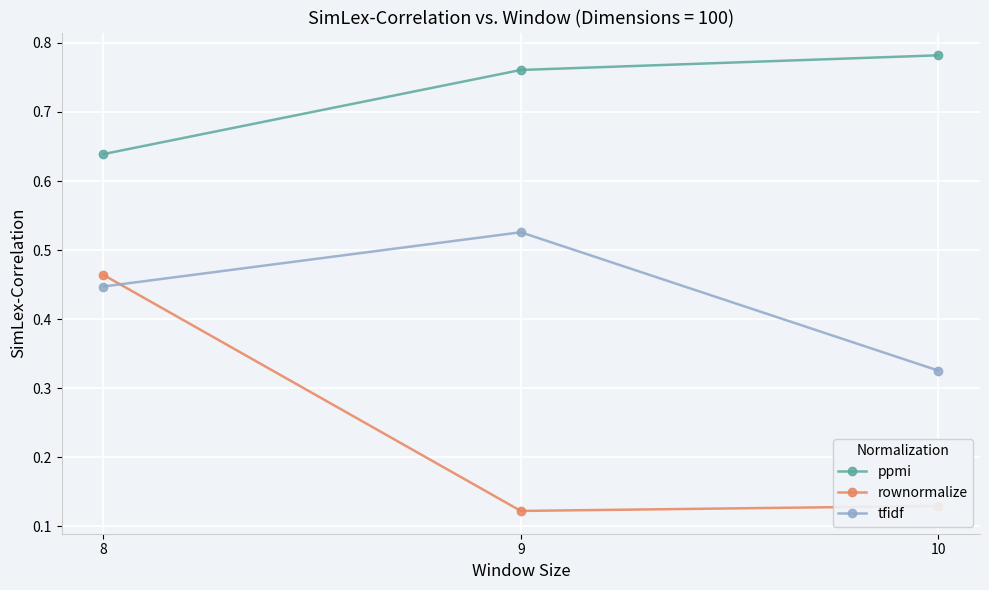

Is it true that ppmi equals 0.4 at 10?

False